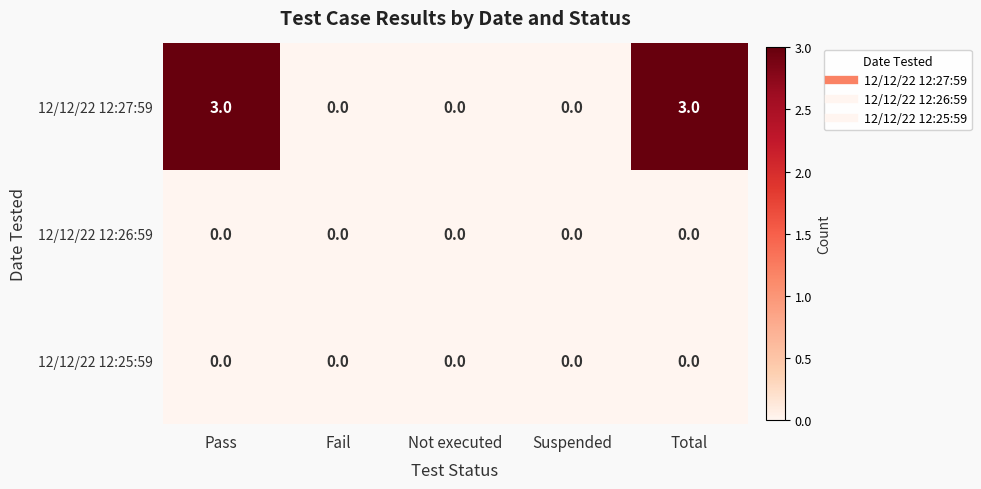

True or false: 12/12/22 12:27:59 has a value of 0 at Fail.

True